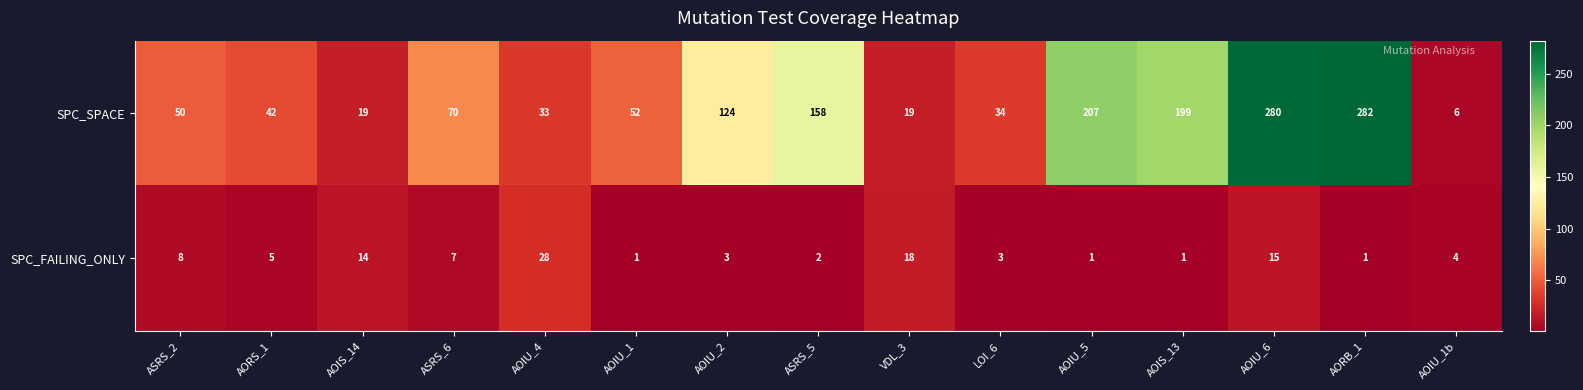

What value does the SPC_SPACE series have at AORS_1?

42